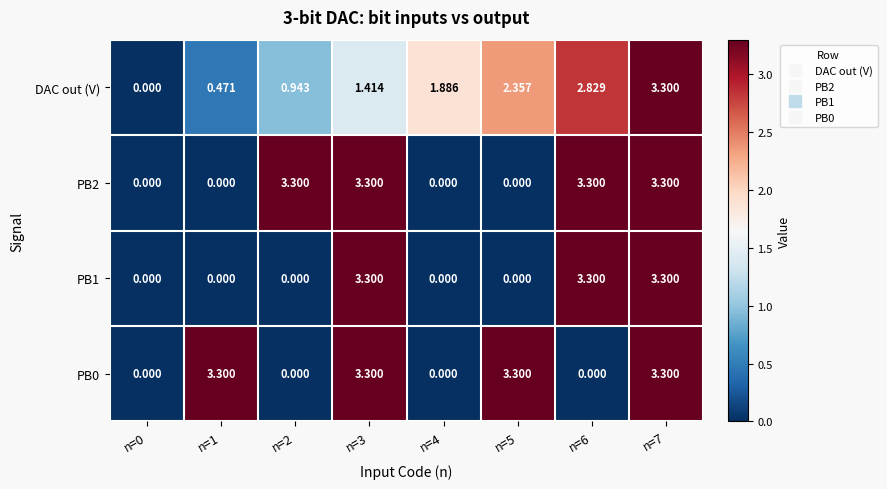

How many values in PB0 are above zero?

4